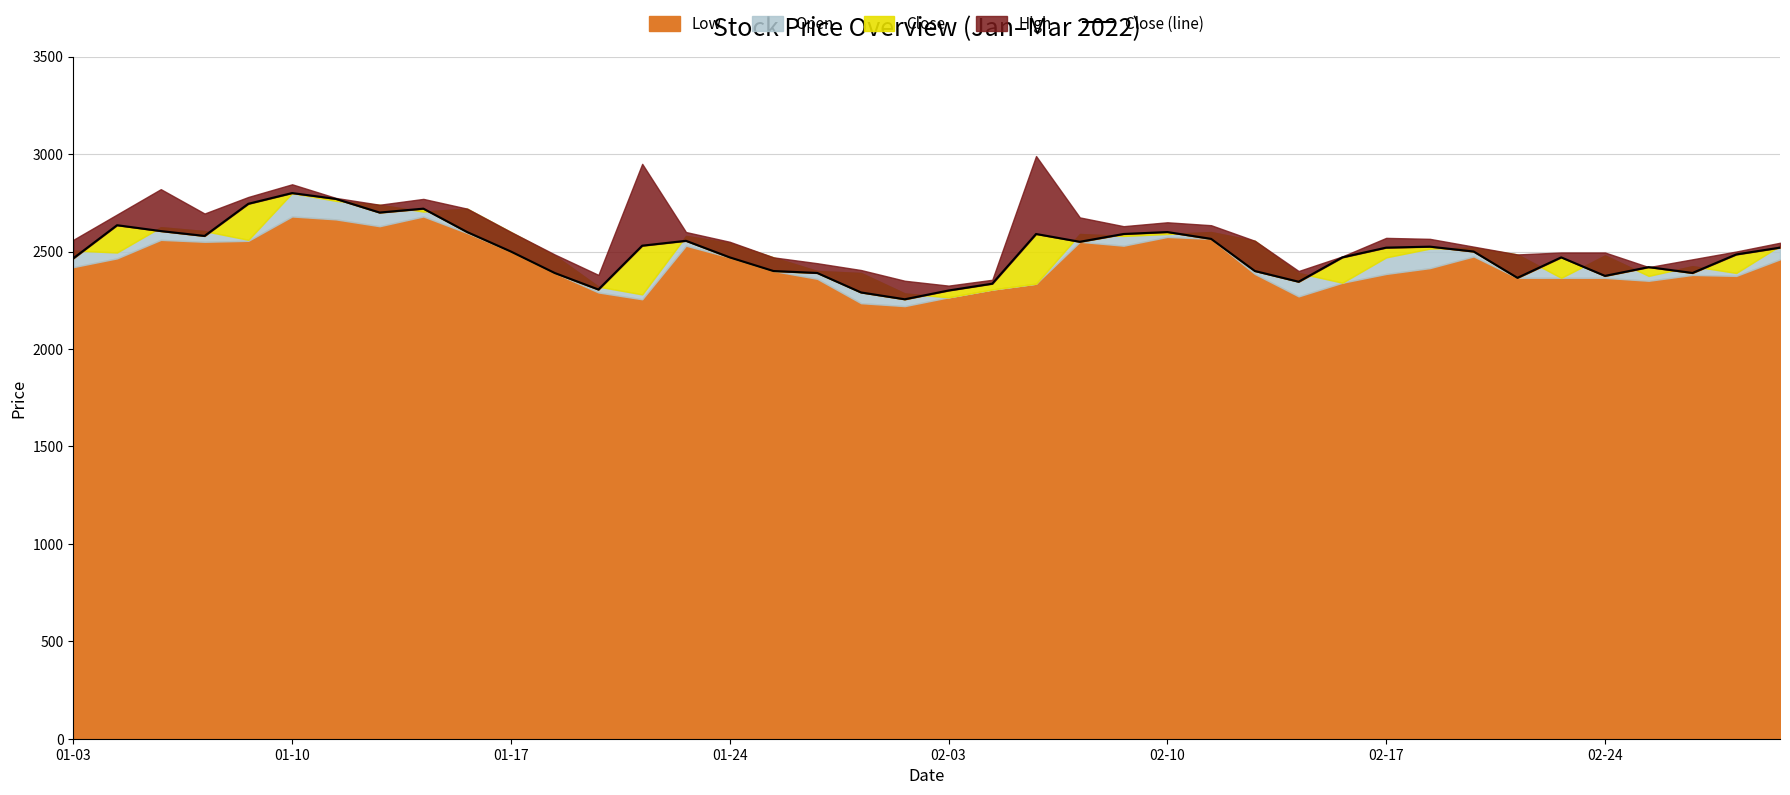

How many lines are shown in the chart?

1